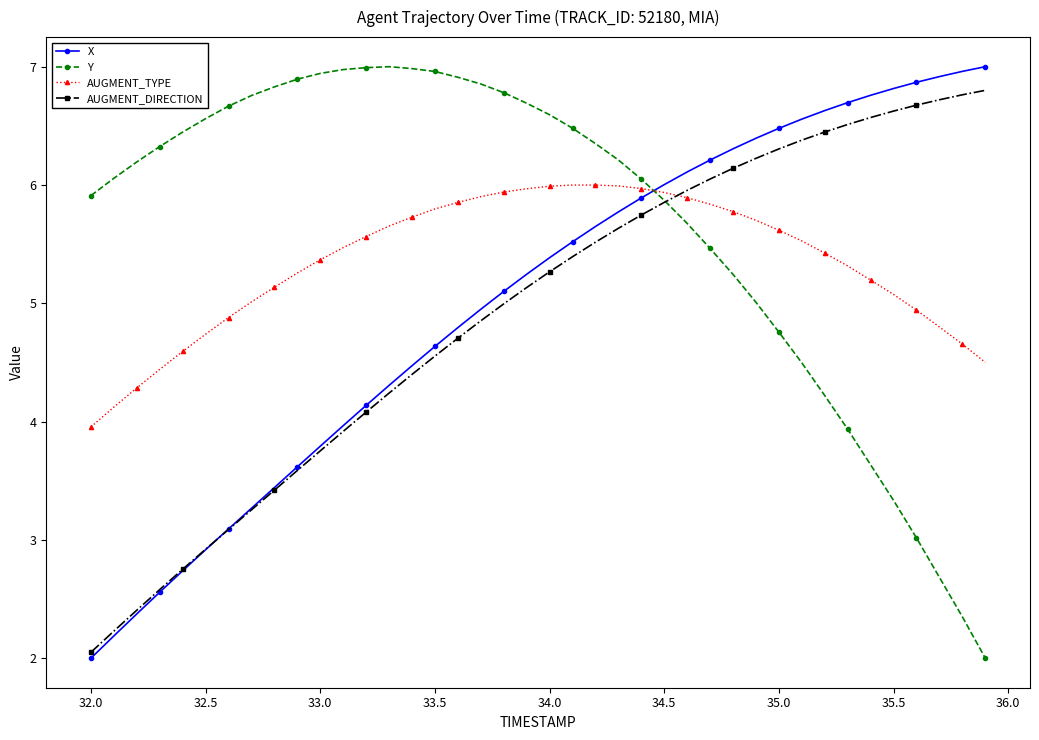

How many data points does each series have?

40